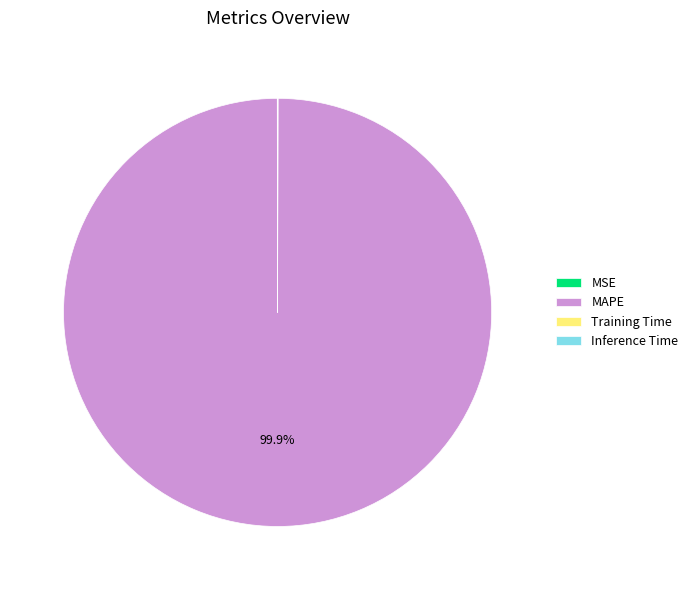

To the nearest percent, what is the average slice percentage?

25%